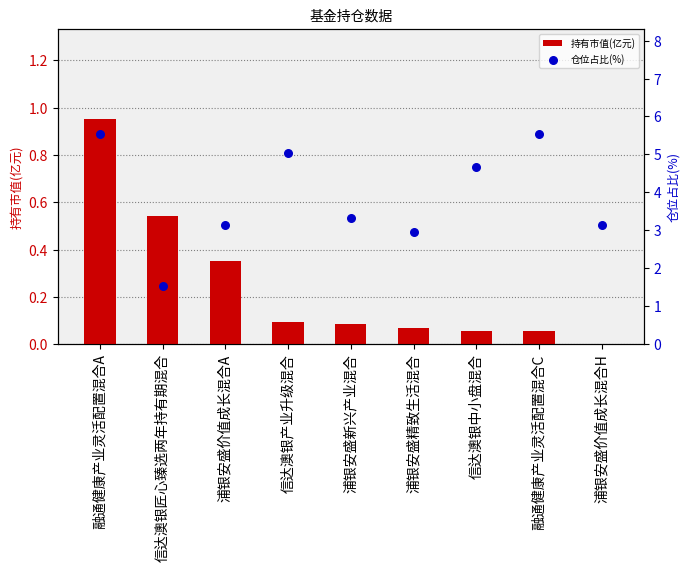

At how many categories does at least one series exceed 2?

8